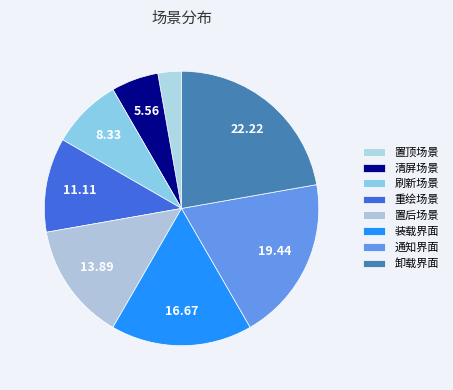

Combined, what portion of the pie is 清屏场景 and 卸载界面?

27.8%